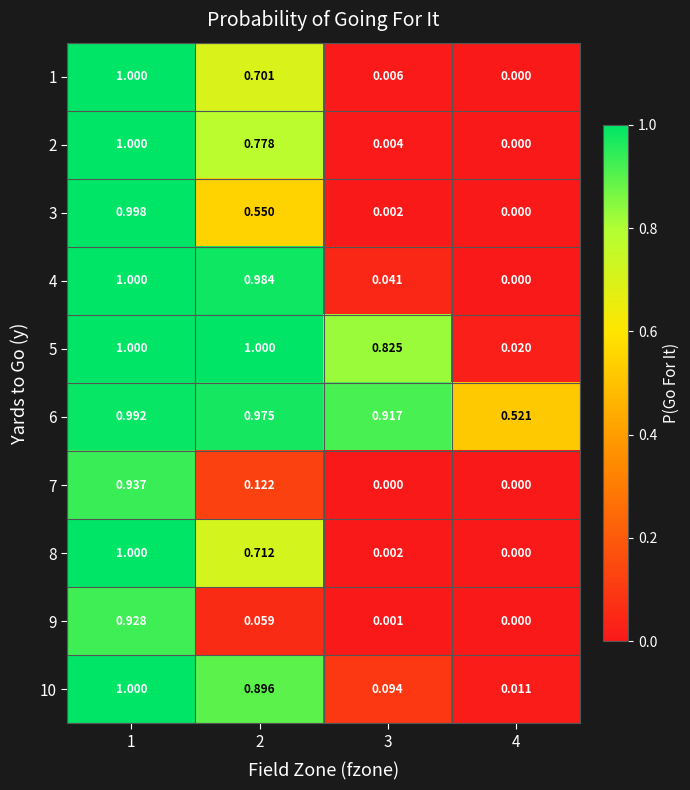

Is the value of 6 at 2 greater than the value of 5 at 4?

Yes